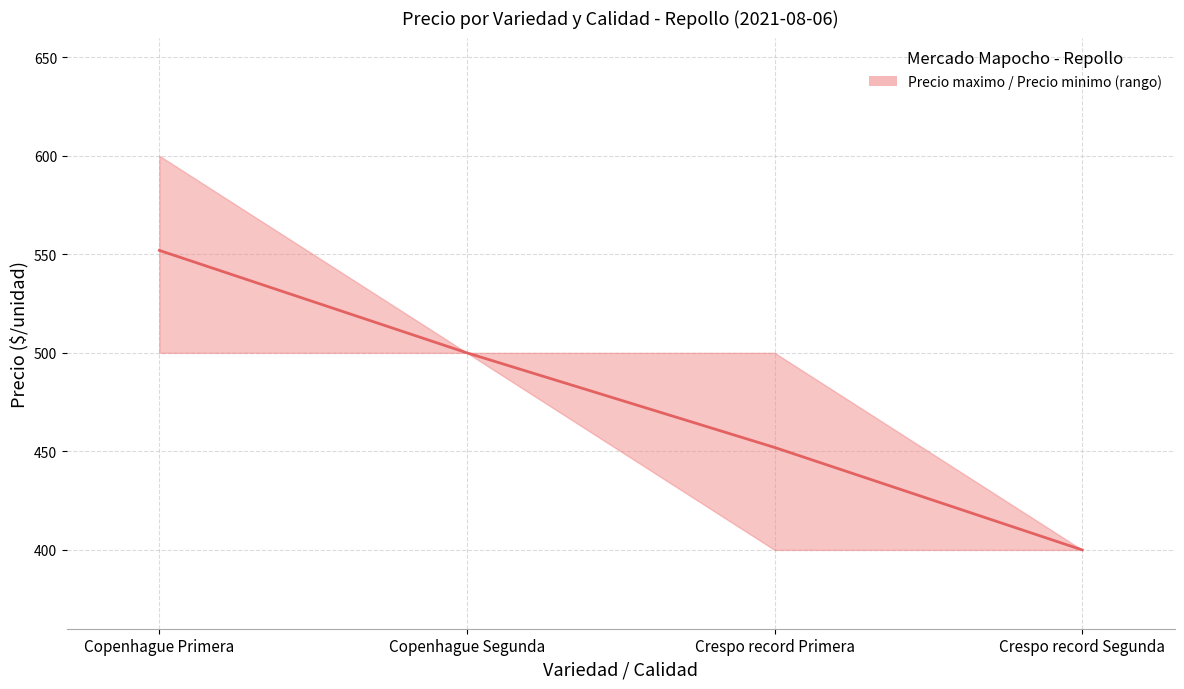

What is the difference between the maximum and minimum values?

152